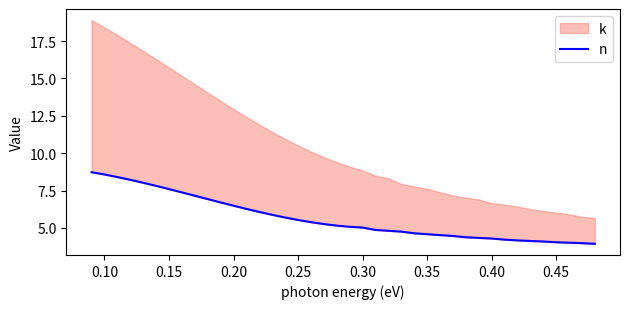

What is the sum of all values?

225.4